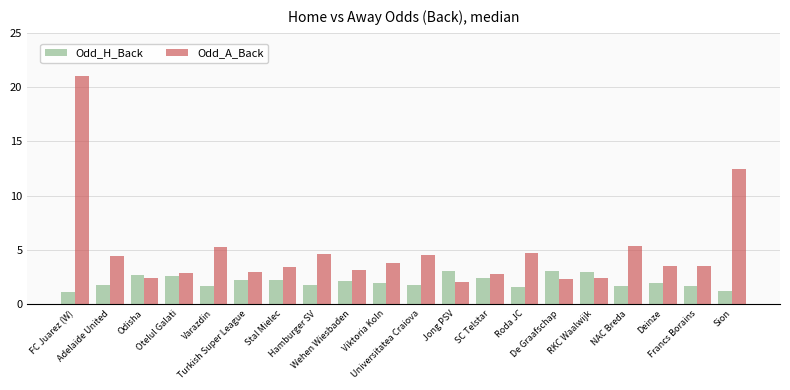

List the series in order of their overall mean, lowest first.

Odd_H_Back, Odd_A_Back